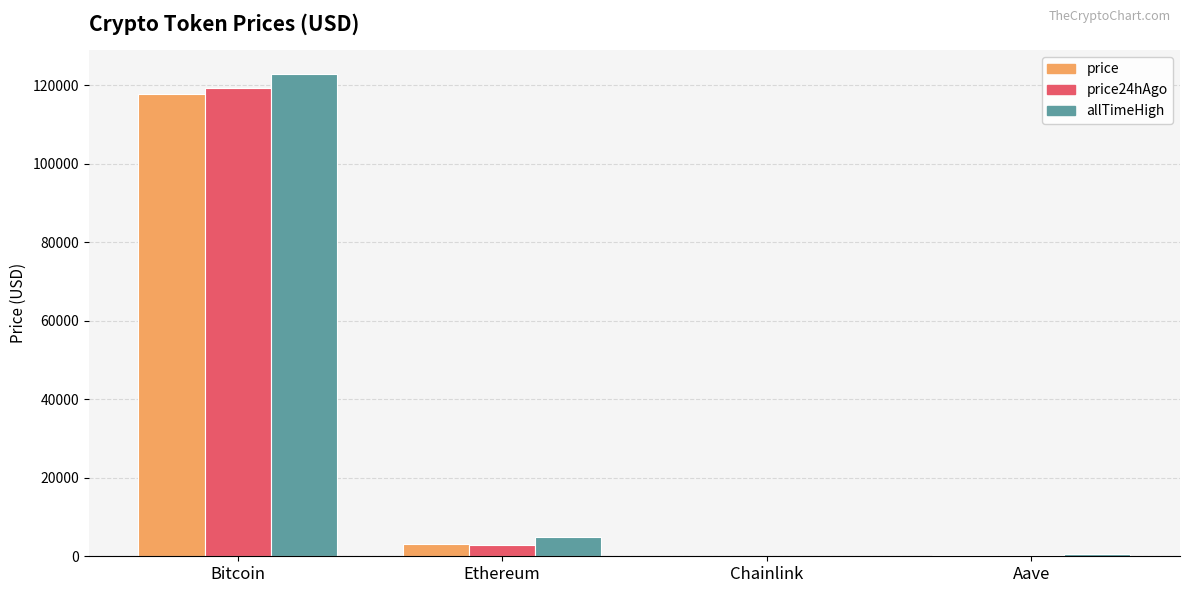

What is the difference between the price24hAgo values at Bitcoin and Aave?

119069.9